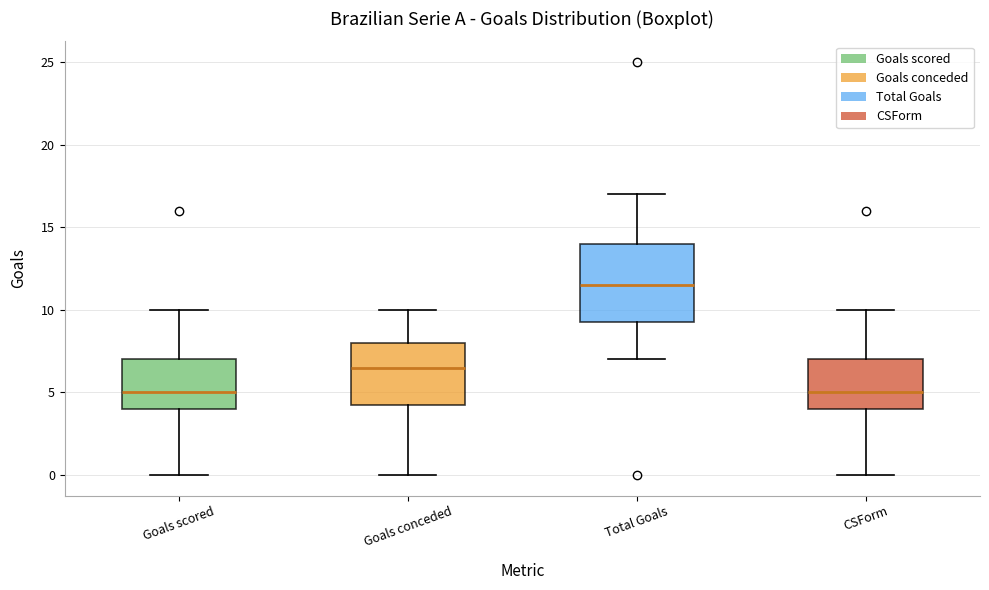

Reading left to right, transcribe this box plot: for each box, give where its median line is, the range the box spans, and where its two whiskers end, as read against the y-axis. The values are not printed on the chart, so give them approximately, as read against the axis.

Goals scored: median 5.0, box 4.0 to 7.0, whiskers 0.0 to 10.0
Goals conceded: median 6.5, box 4.5 to 8.0, whiskers 0.0 to 10.0
Total Goals: median 11.5, box 9.5 to 14.0, whiskers 7.0 to 17.0
CSForm: median 5.0, box 4.0 to 7.0, whiskers 0.0 to 10.0